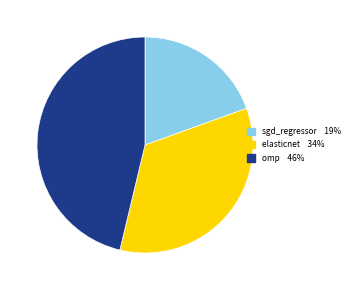

Do omp and elasticnet together represent more than half of the pie?

Yes